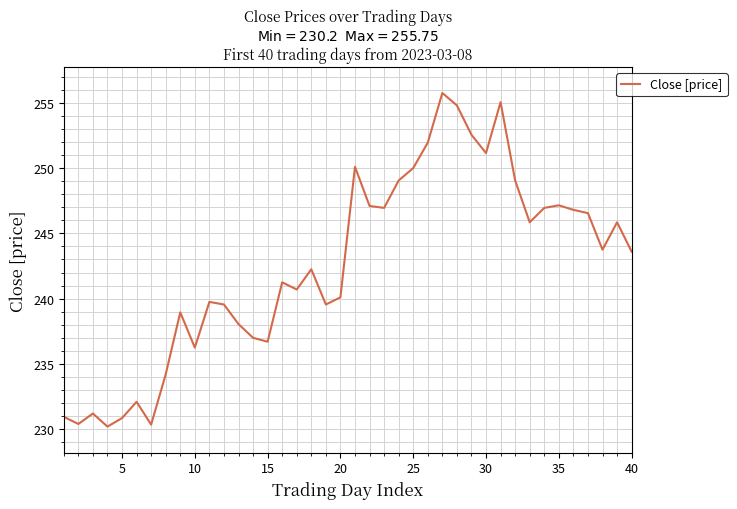

What is the smallest value displayed?

230.2